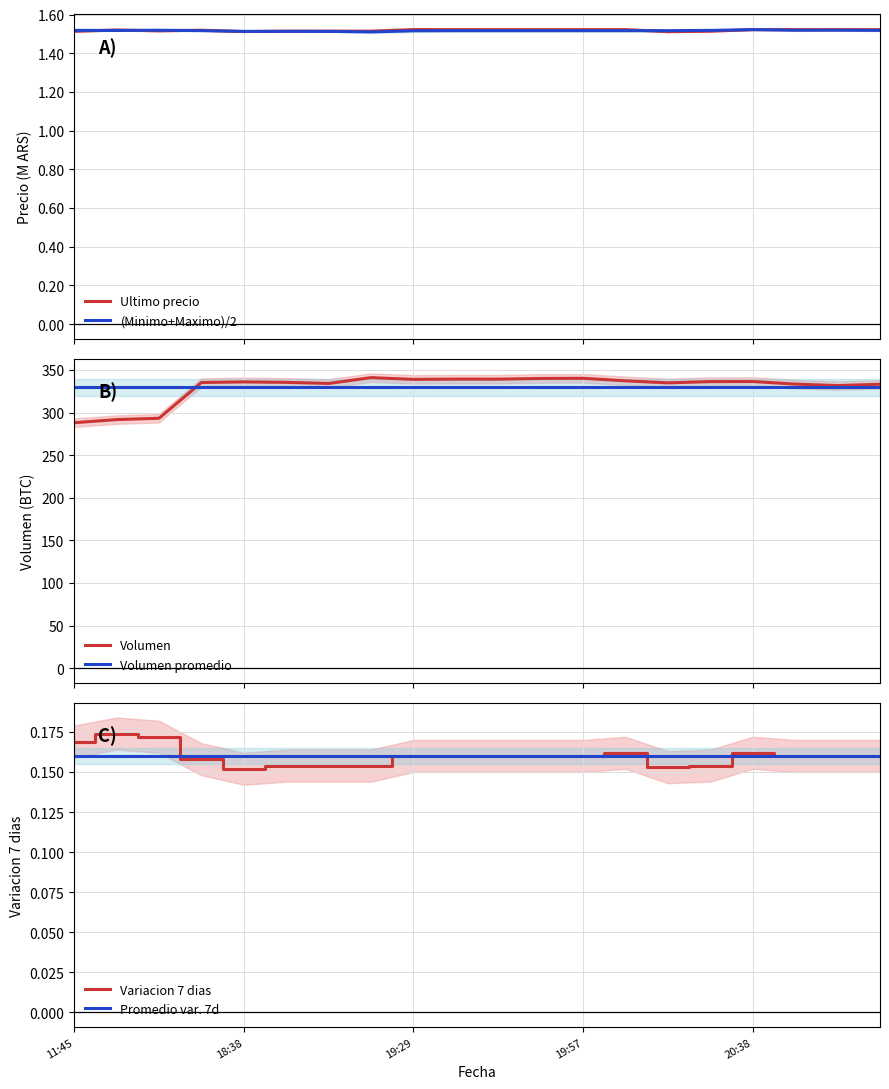

What is the minimum value for Volumen promedio?

329.8